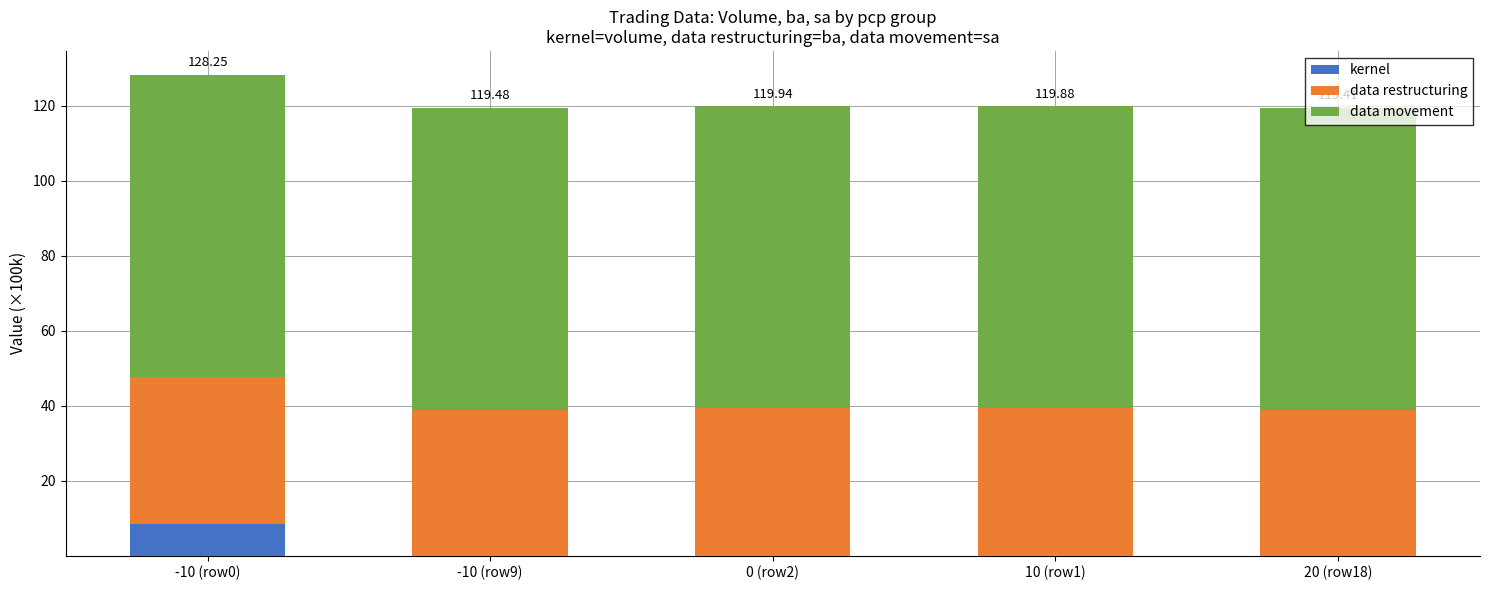

Read the kernel value at -10 (row0).

8.4